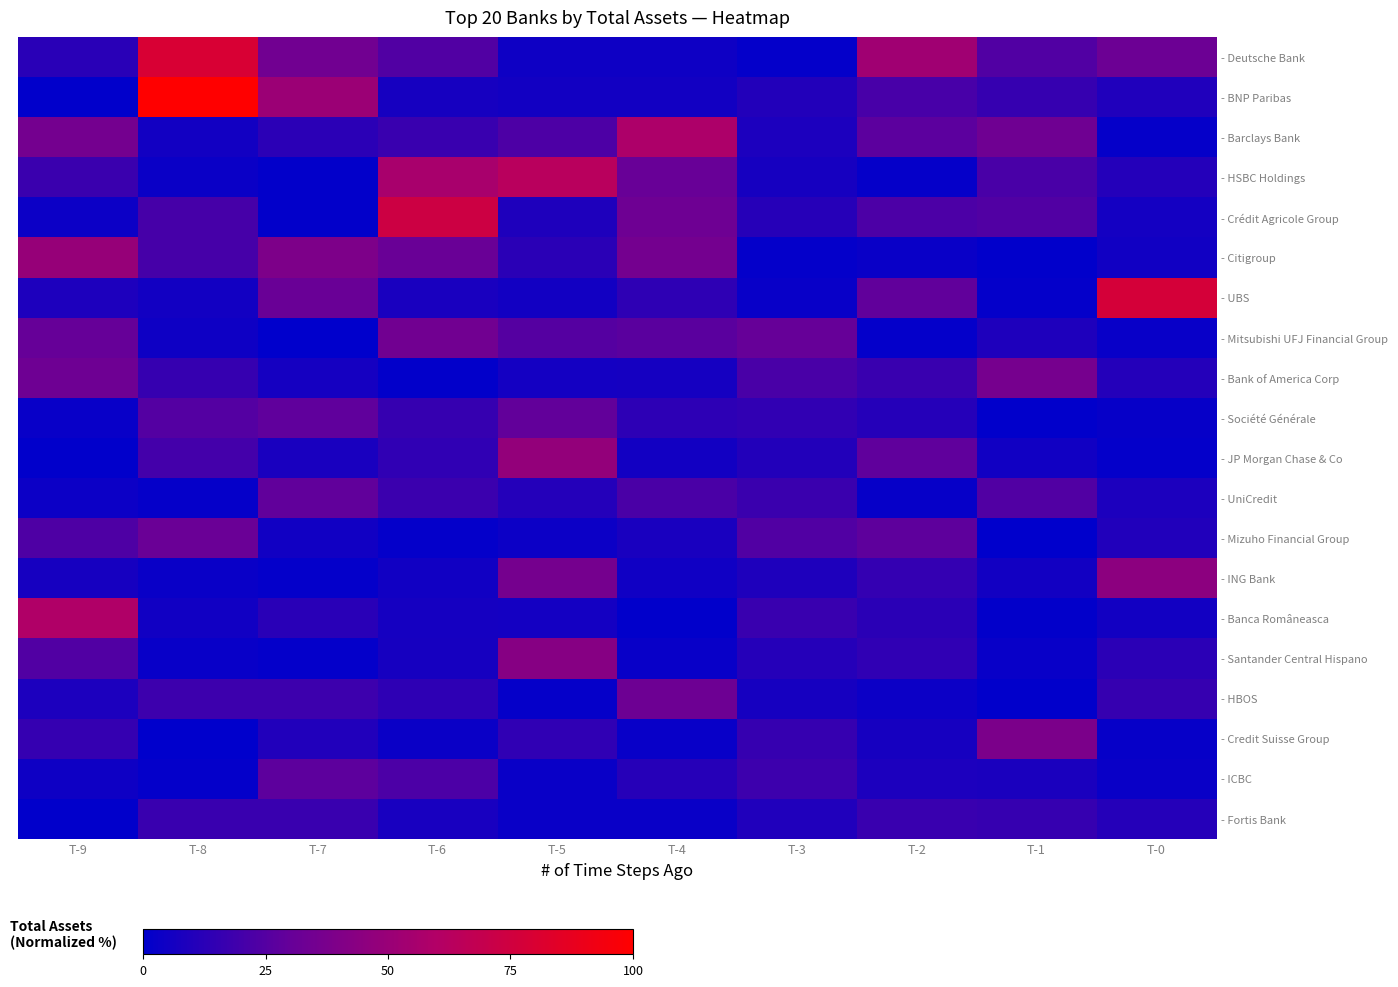

Reading right to left, transcribe all the data shown in this chart.

- Deutsche Bank: T-0=32.4	T-1=24.2	T-2=53.1	T-3=1.5	T-4=4.4	T-5=4.4	T-6=24.0	T-7=34.7	T-8=79.5	T-9=12.3
- BNP Paribas: T-0=9.7	T-1=16.1	T-2=21.2	T-3=10.3	T-4=5.7	T-5=5.6	T-6=6.7	T-7=50.9	T-8=100.0	T-9=0.5
- Barclays Bank: T-0=1.7	T-1=33.8	T-2=27.2	T-3=8.3	T-4=58.1	T-5=22.9	T-6=17.2	T-7=13.0	T-8=5.6	T-9=35.7
- HSBC Holdings: T-0=10.9	T-1=21.7	T-2=1.8	T-3=6.8	T-4=31.1	T-5=63.5	T-6=56.0	T-7=1.2	T-8=3.4	T-9=17.6
- Crédit Agricole Group: T-0=6.2	T-1=24.2	T-2=22.5	T-3=11.4	T-4=33.3	T-5=9.1	T-6=73.7	T-7=1.0	T-8=20.9	T-9=3.9
- Citigroup: T-0=5.4	T-1=0.5	T-2=3.0	T-3=1.2	T-4=35.6	T-5=12.7	T-6=31.5	T-7=39.2	T-8=20.8	T-9=48.8
- UBS: T-0=77.4	T-1=1.3	T-2=28.9	T-3=2.6	T-4=13.9	T-5=5.8	T-6=7.8	T-7=31.4	T-8=5.6	T-9=8.7
- Mitsubishi UFJ Financial Group: T-0=2.4	T-1=9.1	T-2=1.5	T-3=30.3	T-4=26.8	T-5=25.2	T-6=34.7	T-7=0.0	T-8=4.5	T-9=30.4
- Bank of America Corp: T-0=10.6	T-1=36.5	T-2=16.9	T-3=21.8	T-4=6.5	T-5=6.1	T-6=1.0	T-7=6.6	T-8=16.3	T-9=33.2
- Société Générale: T-0=2.2	T-1=0.4	T-2=11.0	T-3=14.6	T-4=13.5	T-5=29.3	T-6=16.3	T-7=28.4	T-8=24.8	T-9=2.4
- JP Morgan Chase & Co: T-0=1.5	T-1=5.1	T-2=28.3	T-3=10.5	T-4=5.7	T-5=47.9	T-6=14.2	T-7=7.5	T-8=20.3	T-9=0.5
- UniCredit: T-0=8.3	T-1=24.0	T-2=2.1	T-3=17.5	T-4=22.0	T-5=10.7	T-6=17.7	T-7=28.6	T-8=1.8	T-9=3.6
- Mizuho Financial Group: T-0=10.0	T-1=0.0	T-2=27.9	T-3=24.1	T-4=7.8	T-5=3.6	T-6=1.6	T-7=5.3	T-8=32.0	T-9=23.3
- ING Bank: T-0=45.1	T-1=5.6	T-2=15.3	T-3=9.2	T-4=4.8	T-5=36.2	T-6=5.1	T-7=1.5	T-8=3.1	T-9=6.7
- Banca Româneasca: T-0=5.8	T-1=0.9	T-2=12.6	T-3=16.9	T-4=0.6	T-5=6.0	T-6=6.4	T-7=12.4	T-8=5.2	T-9=59.3
- Santander Central Hispano: T-0=13.1	T-1=2.6	T-2=14.4	T-3=11.2	T-4=2.7	T-5=42.8	T-6=6.7	T-7=1.5	T-8=2.7	T-9=24.0
- HBOS: T-0=16.3	T-1=0.7	T-2=3.7	T-3=7.0	T-4=32.9	T-5=1.6	T-6=14.0	T-7=18.3	T-8=18.2	T-9=8.3
- Credit Suisse Group: T-0=2.0	T-1=38.4	T-2=6.7	T-3=16.3	T-4=2.6	T-5=14.3	T-6=3.5	T-7=9.9	T-8=0.1	T-9=15.7
- ICBC: T-0=2.9	T-1=8.0	T-2=8.6	T-3=18.1	T-4=11.4	T-5=3.1	T-6=22.4	T-7=27.6	T-8=1.2	T-9=4.4
- Fortis Bank: T-0=11.2	T-1=16.2	T-2=16.9	T-3=9.6	T-4=3.1	T-5=3.0	T-6=7.4	T-7=17.1	T-8=16.9	T-9=0.6